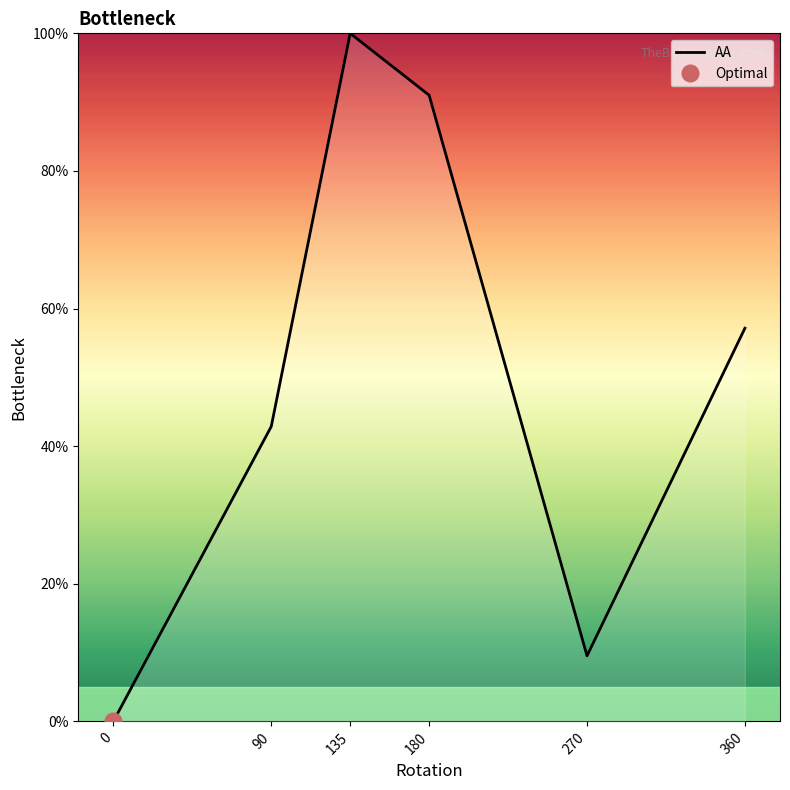

Is it true that the value at 360 is 17.6?

False